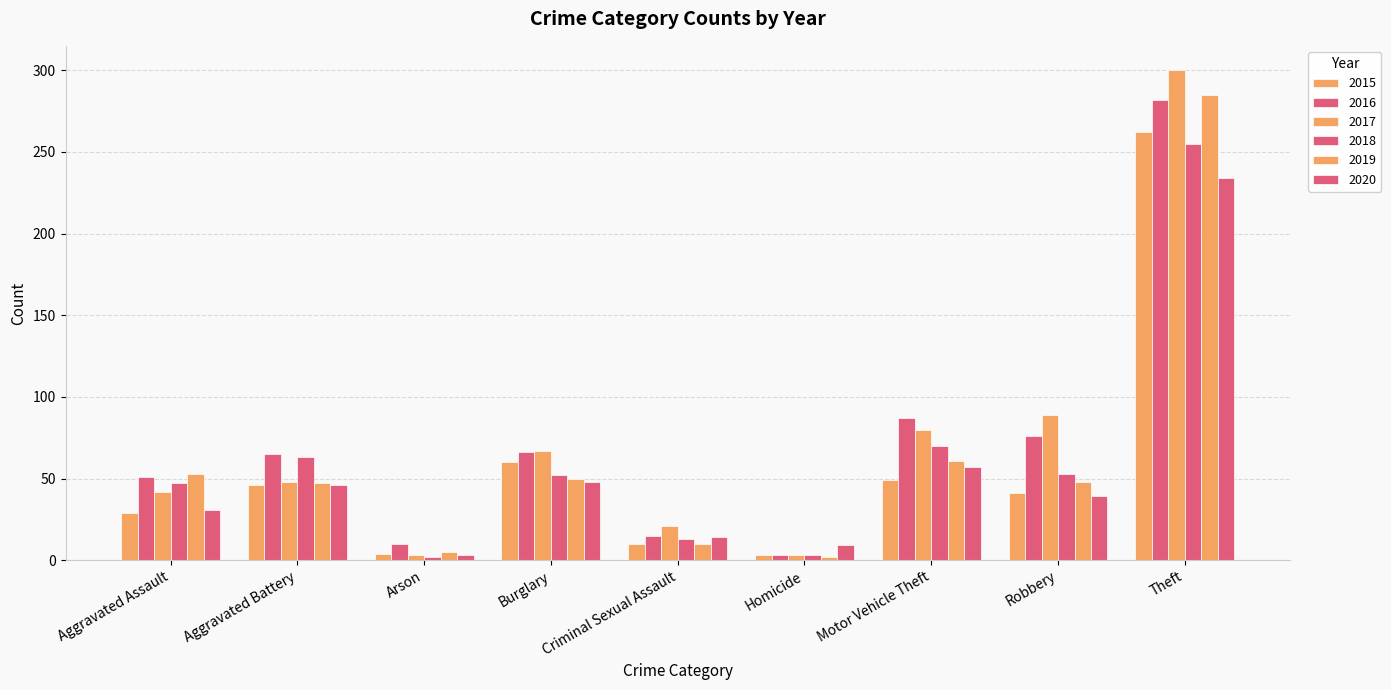

What is the label of the 8th bar from the left?

Robbery